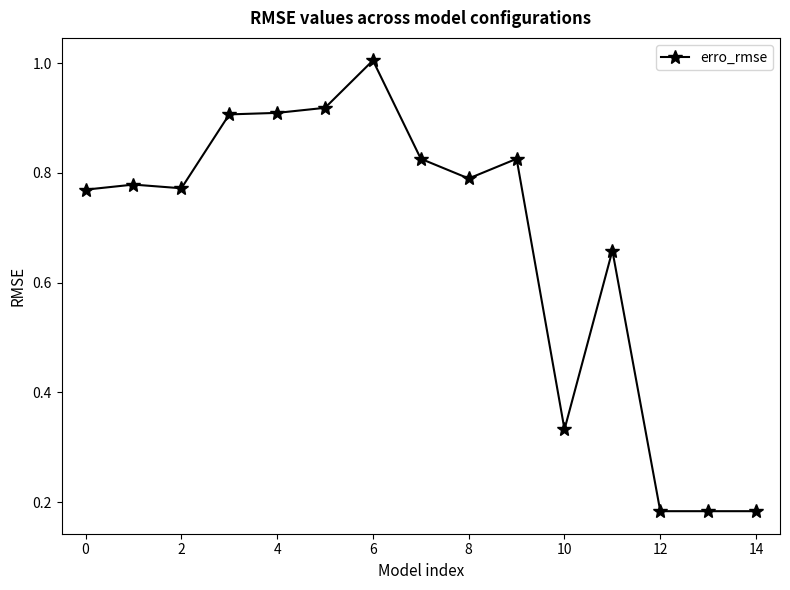

How many categories are shown in the chart?

15